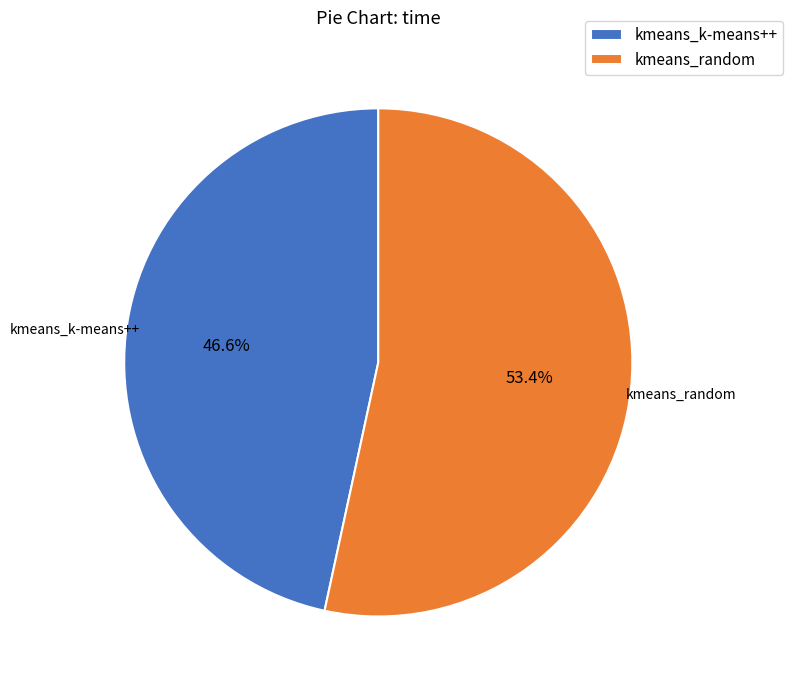

Which category has the smallest portion of the pie?

kmeans_k-means++